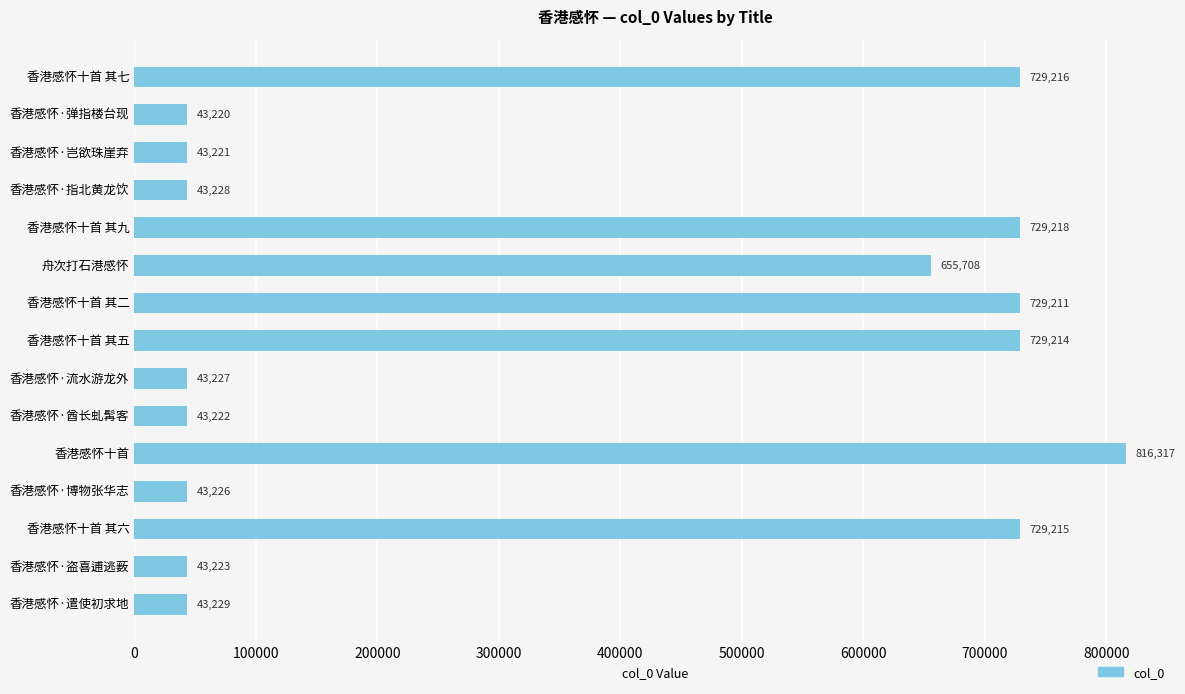

True or false: the data shows 43222 at 香港感怀·酋长虬髯客.

True